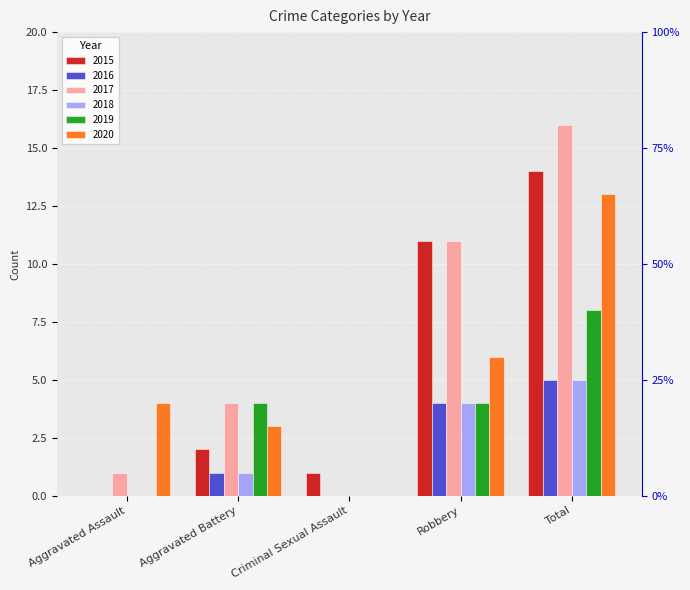

What is the label of the 5th bar from the left?

Total